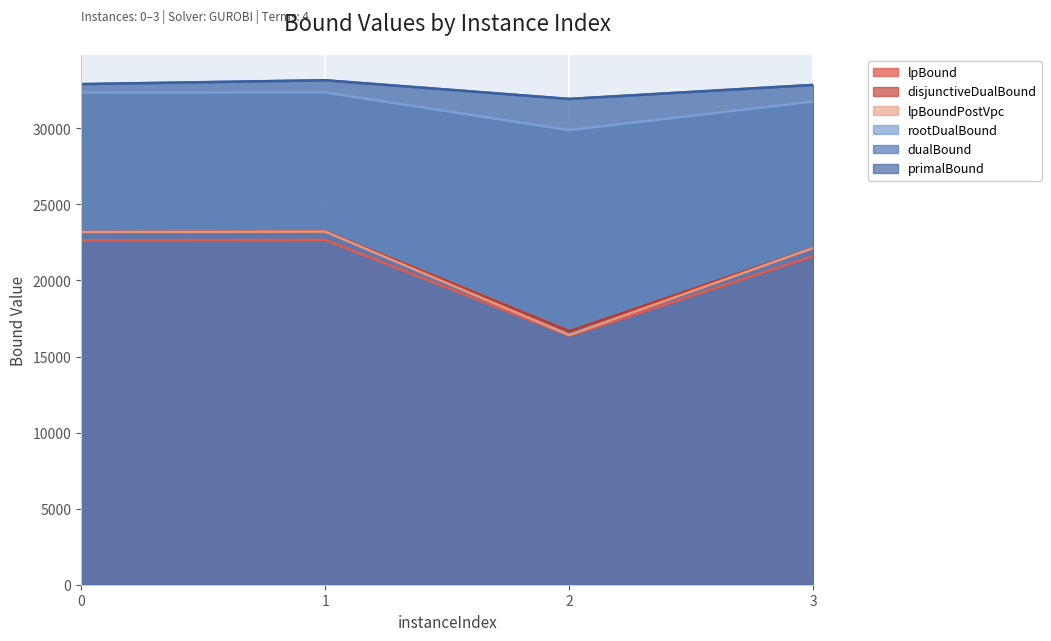

At which label does rootDualBound reach its peak?

1